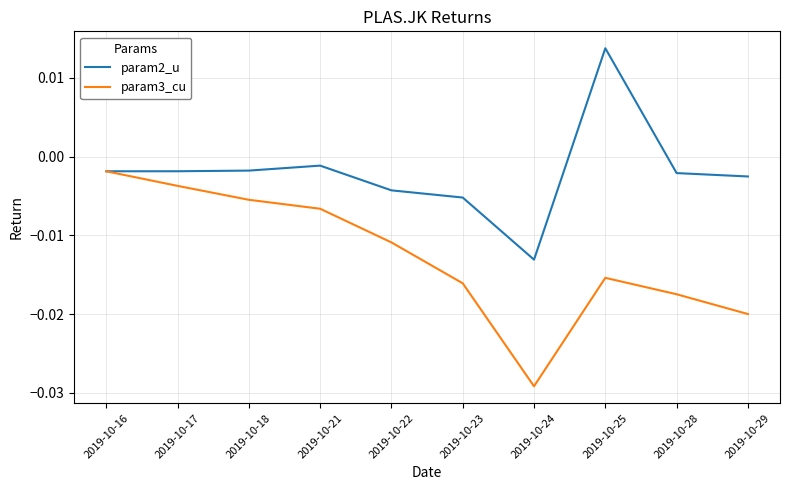

Rank the series at 2019-10-28 from lowest to highest value.

param3_cu, param2_u